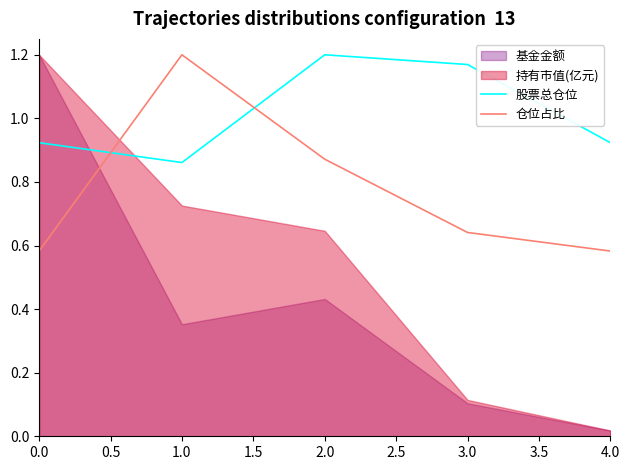

The 股票总仓位 series shows 1.9 at 2.0. True or false?

False